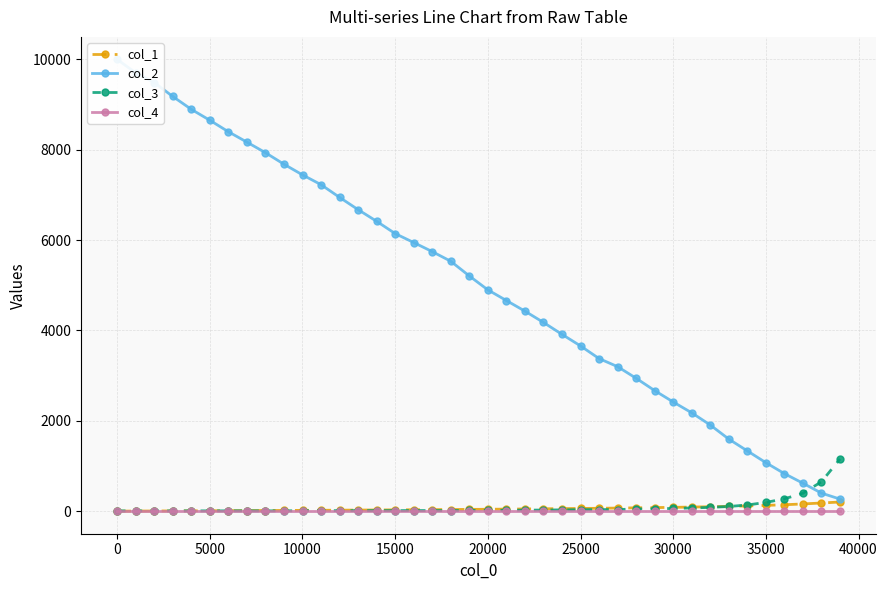

What is the value of the col_3 point at the 40th from the left?

1155.0